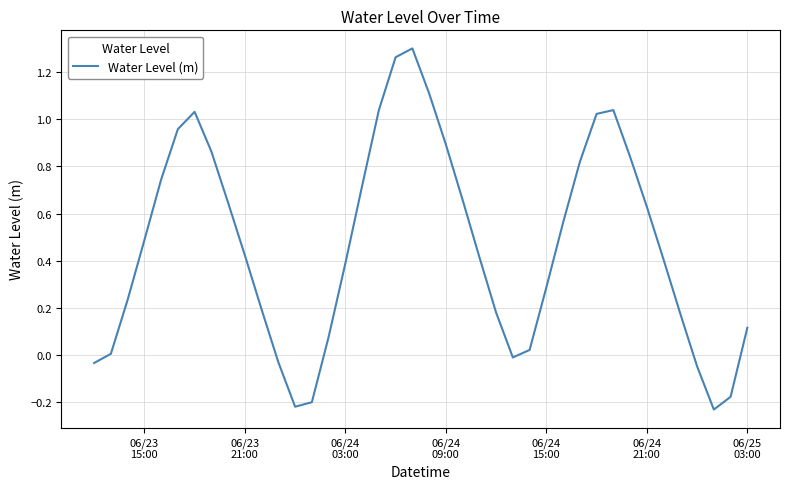

Is this an area chart (filled region under the line)?

No